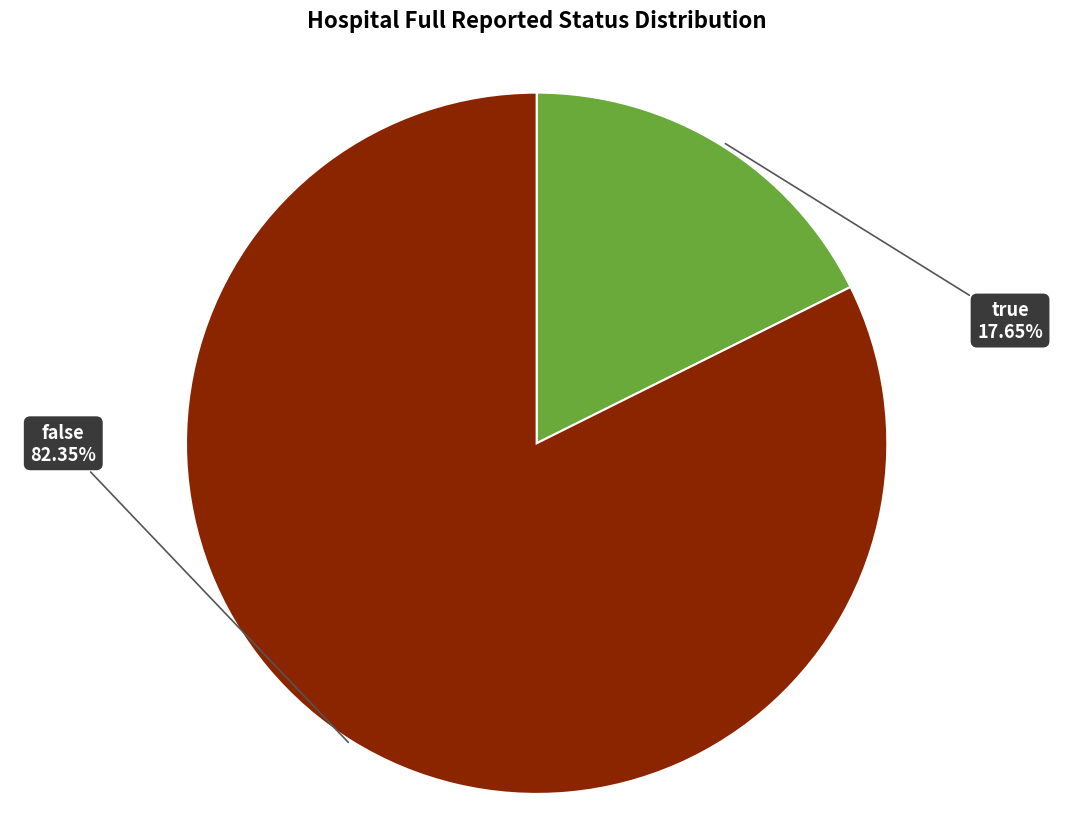

What is the total percentage of true and false?

100.0%